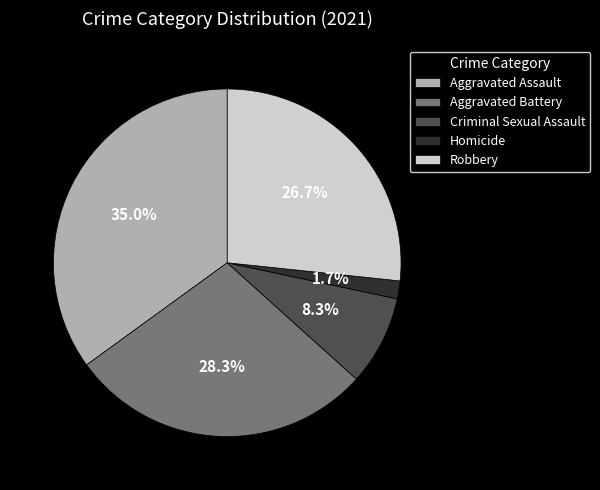

What is the smallest slice in the pie chart?

Homicide